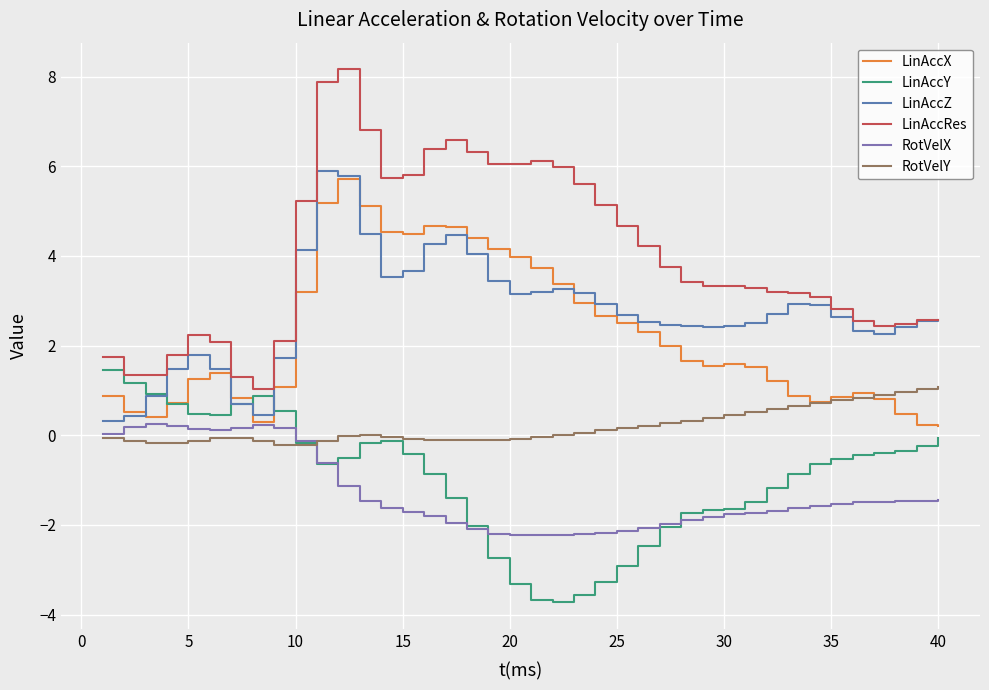

How many distinct data groups are displayed?

6